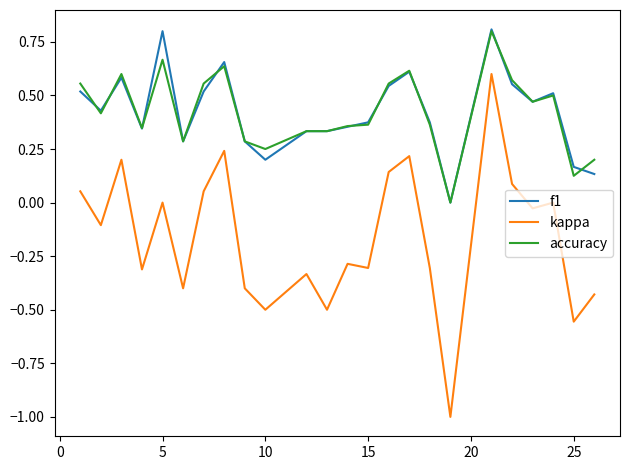

What is the highest value of the f1 series?

0.8